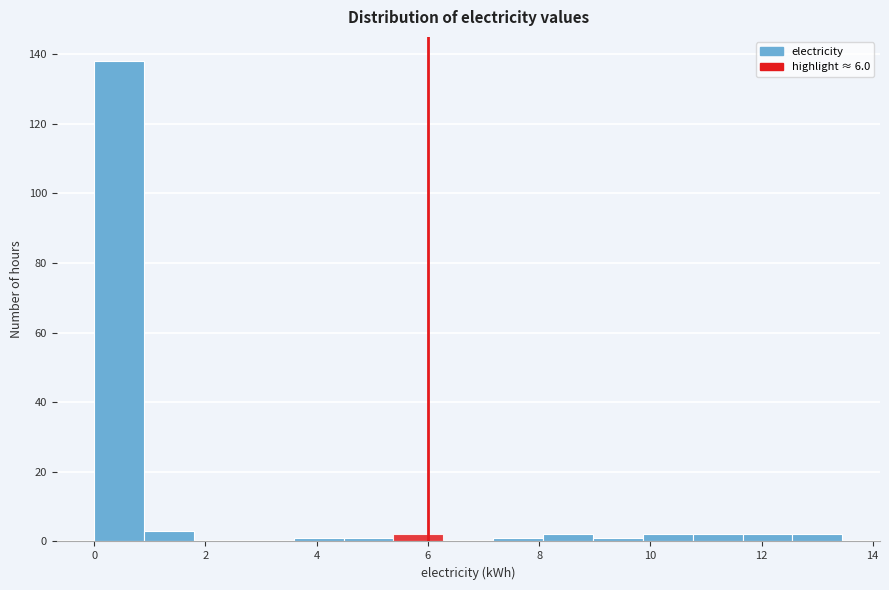

How tall is the bar that spans 0.0 to 0.8 on the x-axis? Neither the bar edges nor the heights are printed on the chart, so give them approximately, as read against the axes.

138